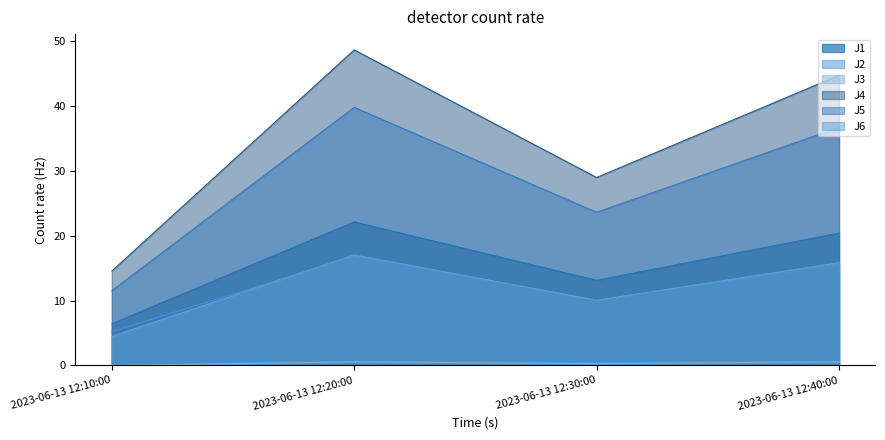

How many lines are shown in the chart?

6